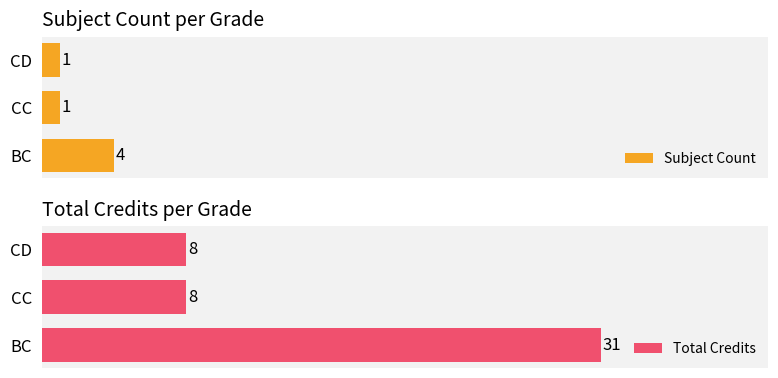

What is the greatest value displayed?

31